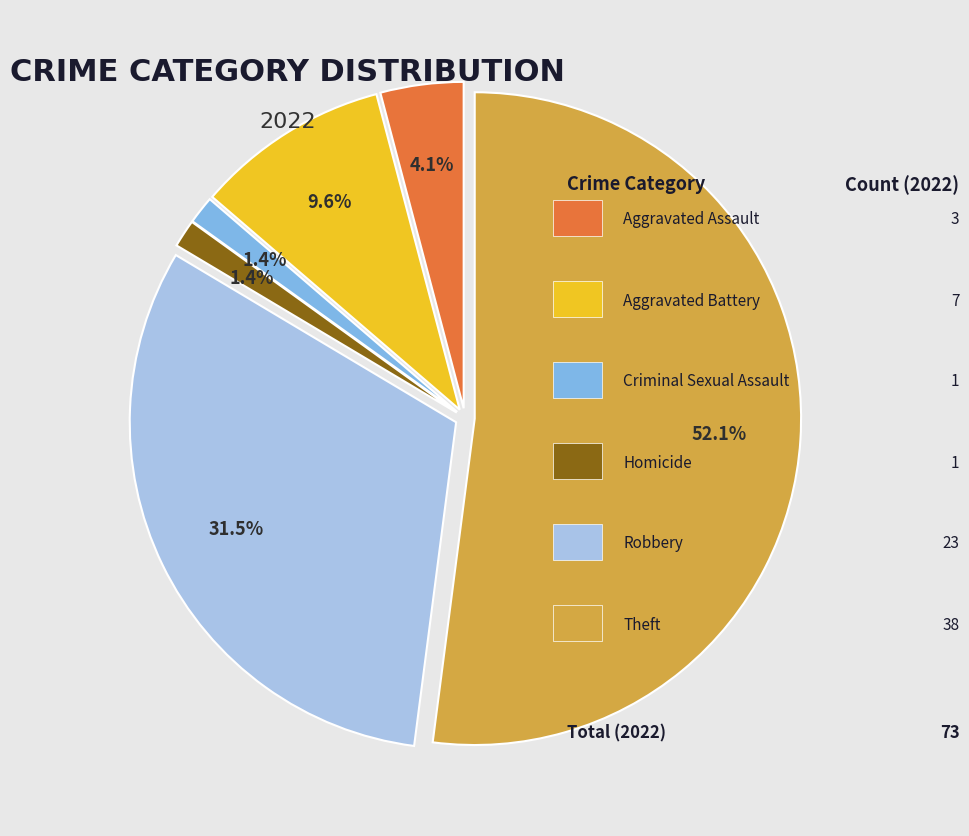

Does any single category account for the majority?

Yes